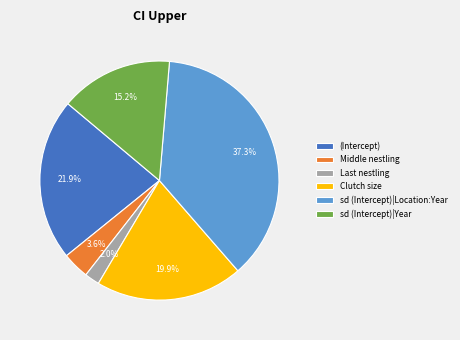

Count the number of slices in the pie.

6